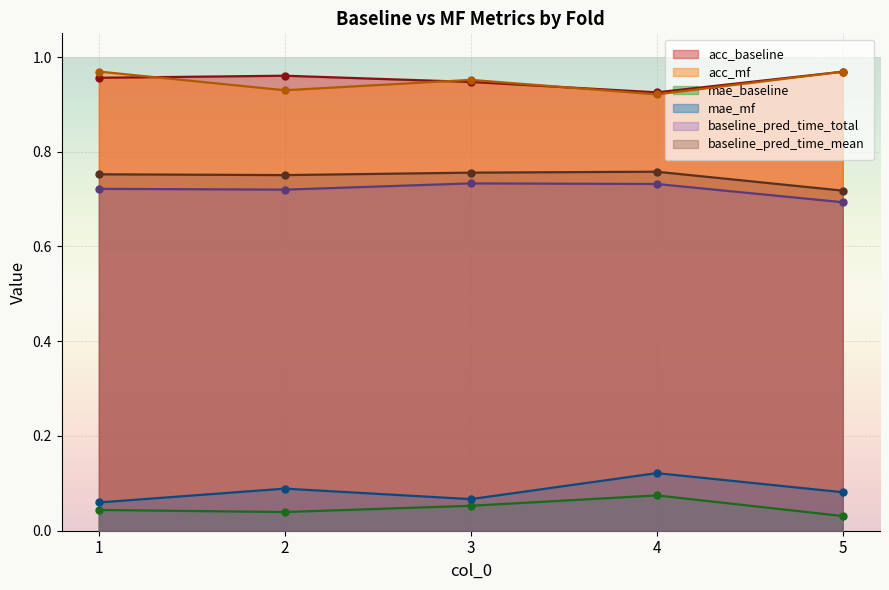

True or false: acc_mf has more than 2 points higher than both neighbors.

False